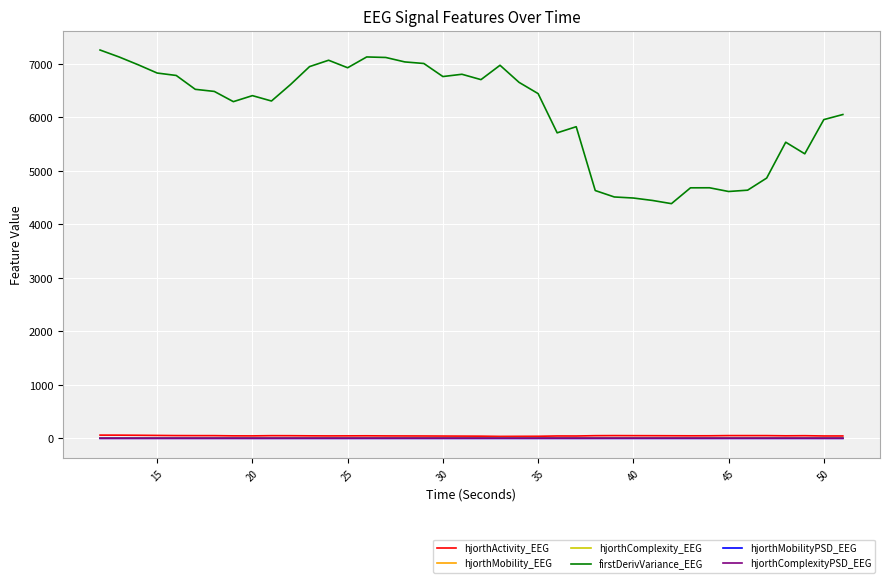

Which series has the largest total across all categories?

firstDerivVariance_EEG